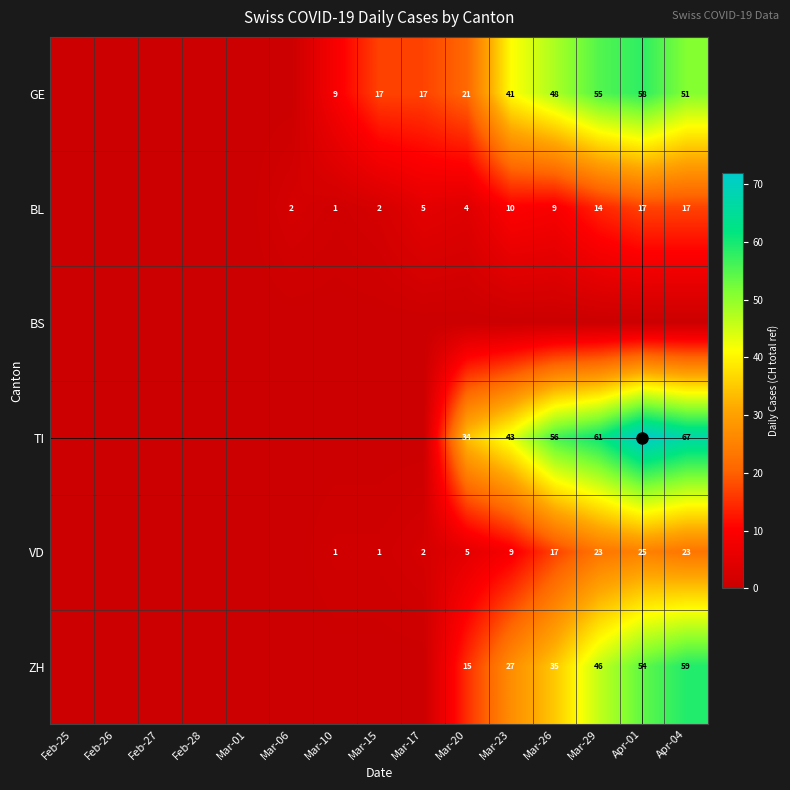

At which label does GE first exceed 17?

Mar-20